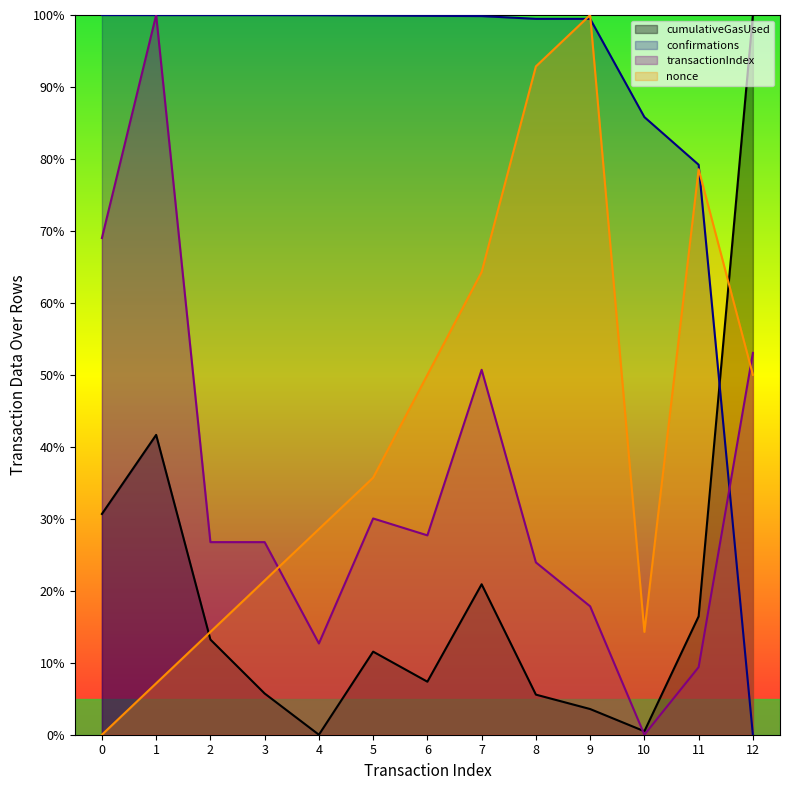

What is the difference between the maximum and minimum values in the nonce series?

100.0